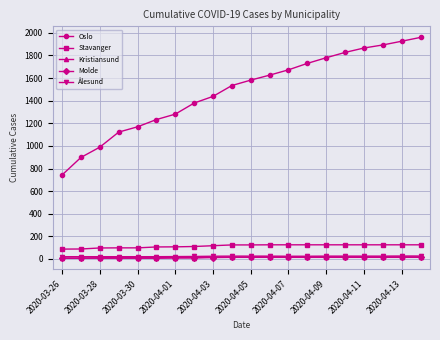

What is the maximum value shown in the chart?

1960